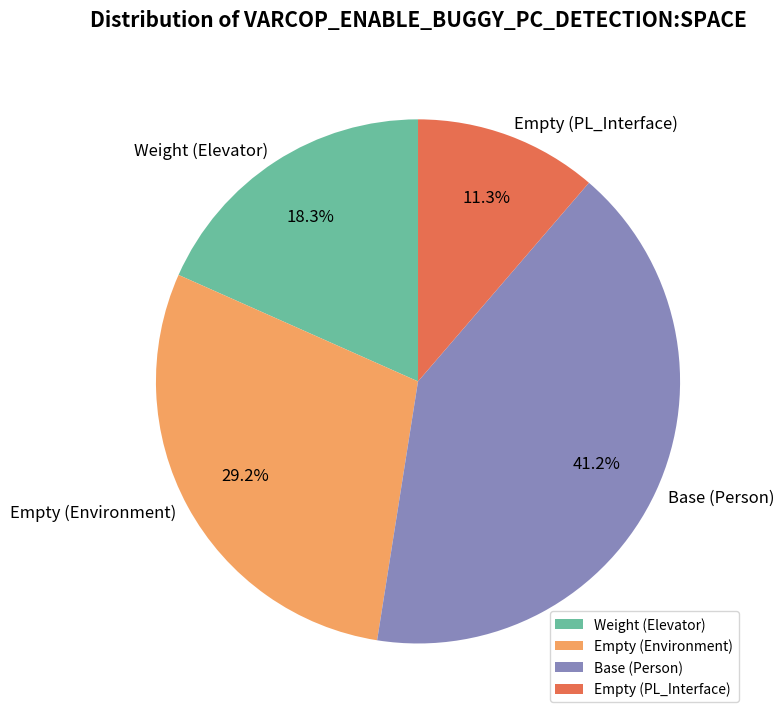

Approximately how many times larger is the value at Empty (PL_Interface) compared to Empty (Environment)?

0.4